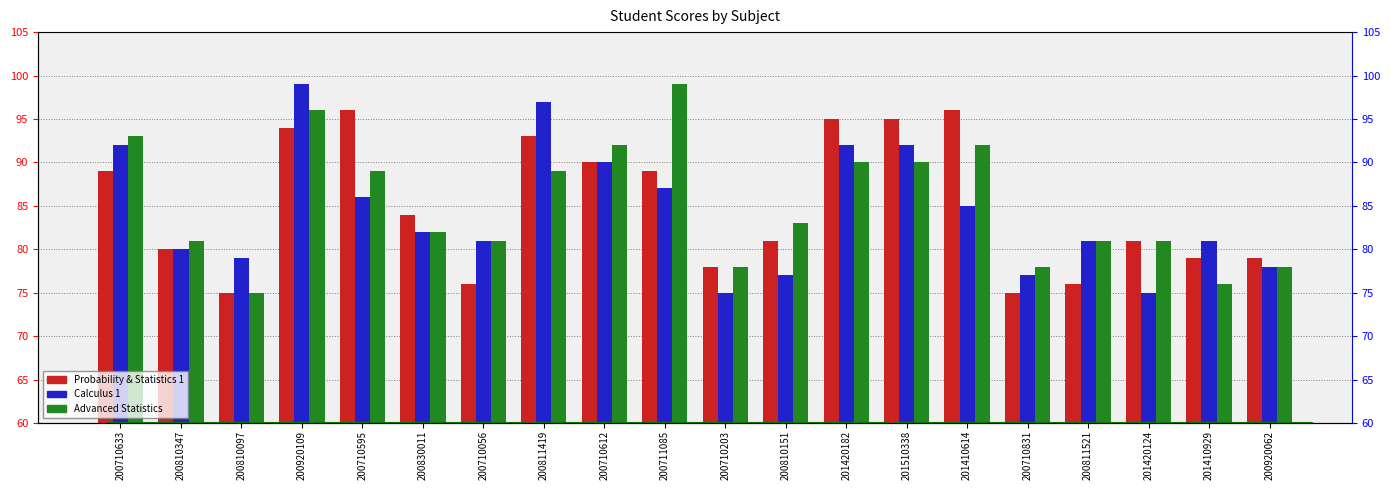

Reading right to left, transcribe all the data shown in this chart.

Probability & Statistics 1: 79	79	81	76	75	96	95	95	81	78	89	90	93	76	84	96	94	75	80	89
Calculus 1: 78	81	75	81	77	85	92	92	77	75	87	90	97	81	82	86	99	79	80	92
Advanced Statistics: 78	76	81	81	78	92	90	90	83	78	99	92	89	81	82	89	96	75	81	93